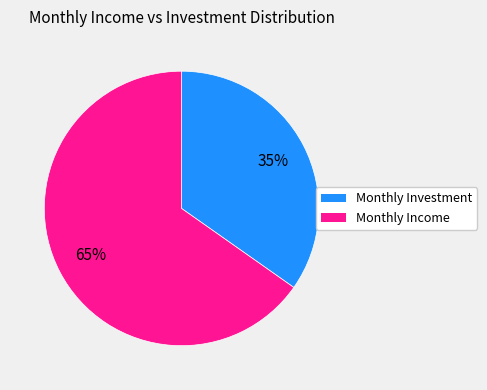

What percentage is the Monthly Income slice, to the nearest percent?

65%